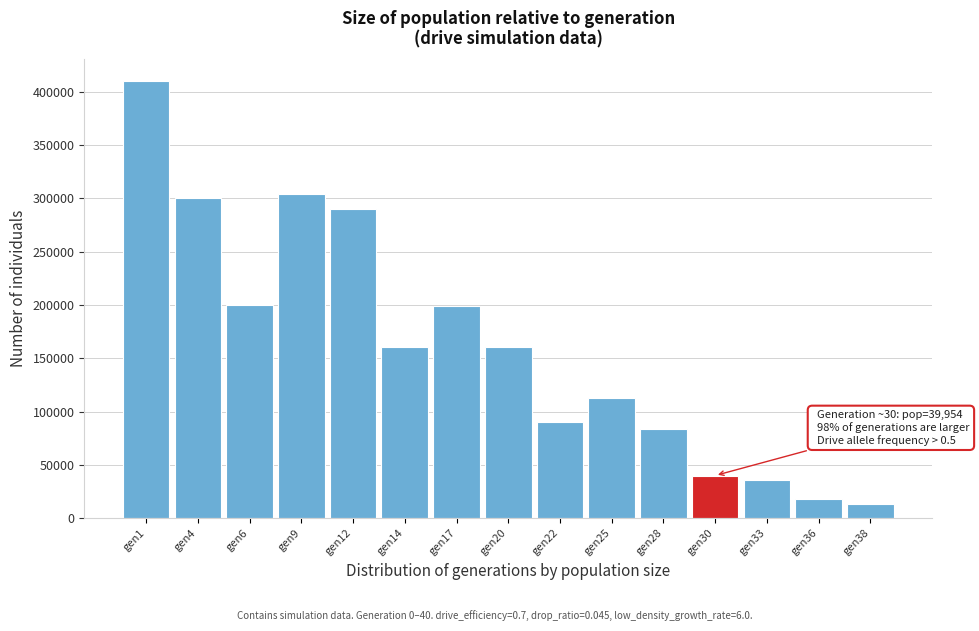

What is the value of the 5th bar from the left?

290284